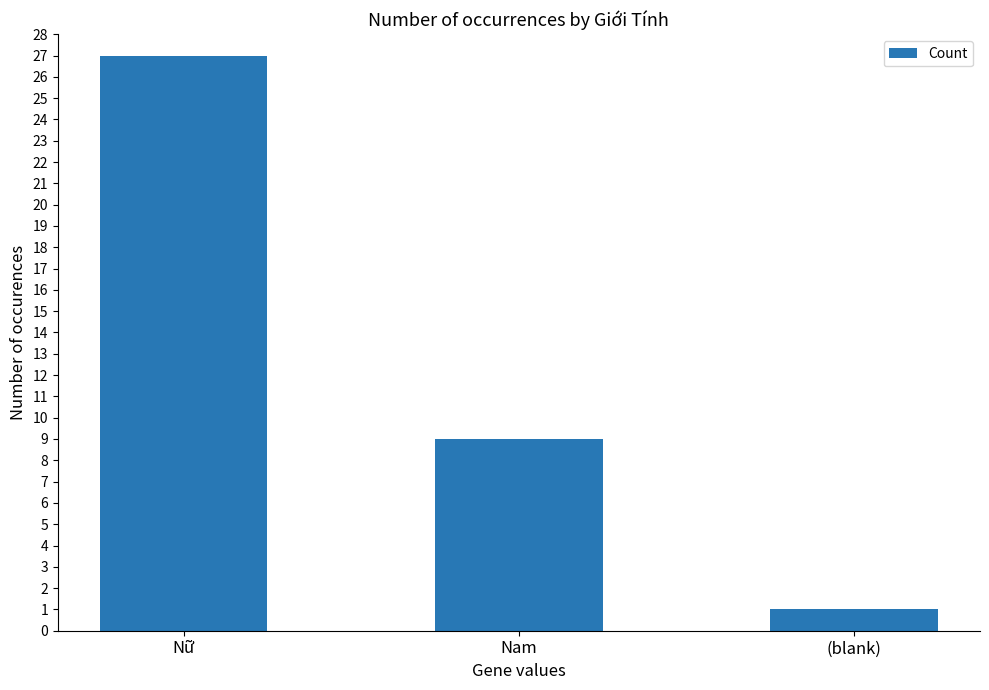

Reading right to left, transcribe all the data shown in this chart.

1	9	27